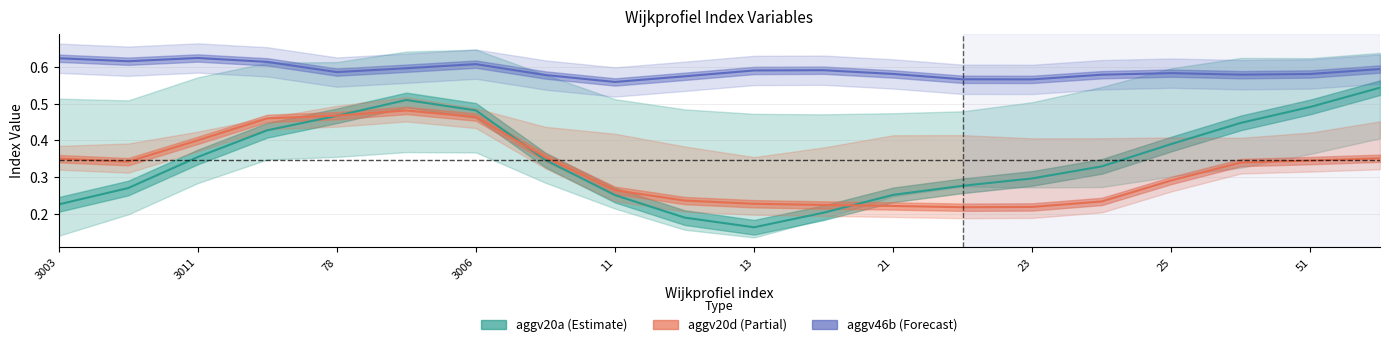

What is the difference between the maximum and minimum values in the aggv20a_line series?

0.4